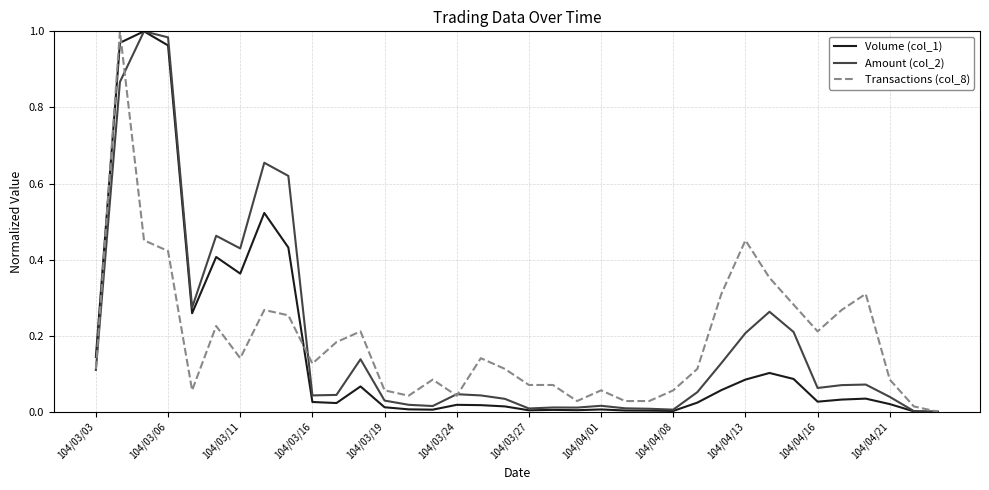

What are all the series names shown in the legend?

Volume (col_1), Amount (col_2), Transactions (col_8)